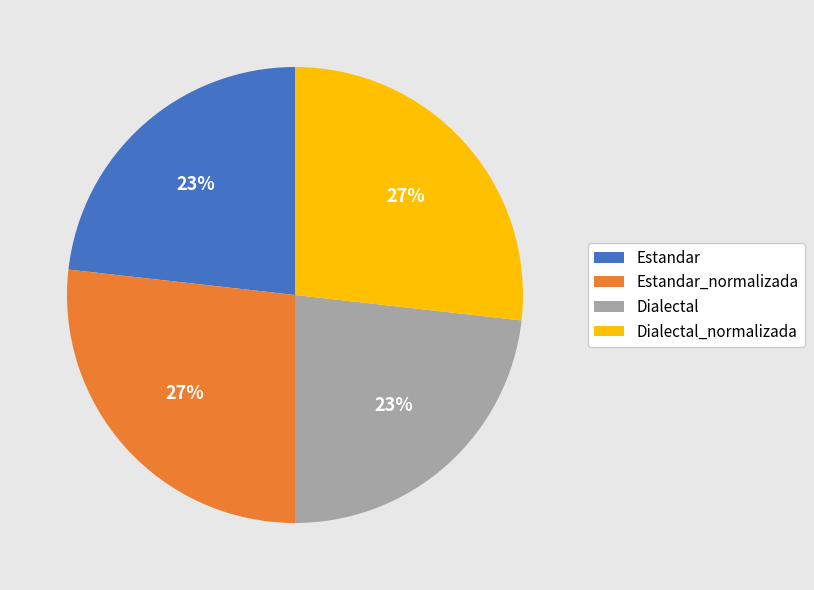

Does Dialectal account for over 50% of the chart?

No